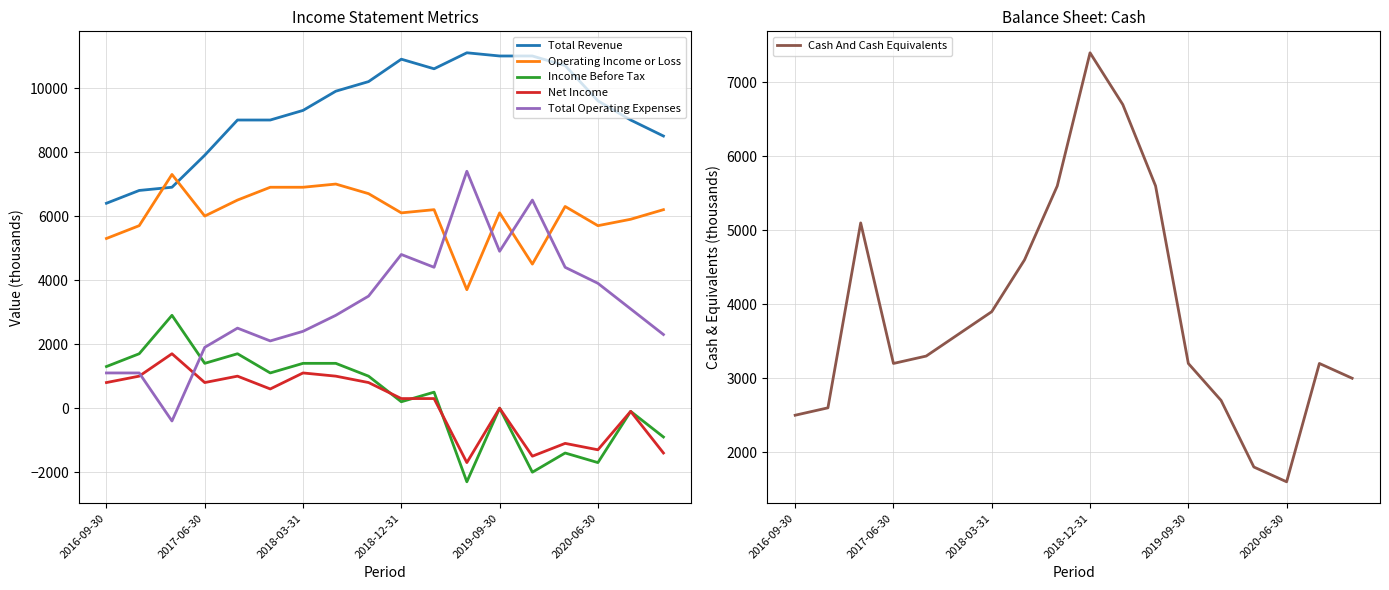

Which series has the largest total across all categories?

Total Revenue